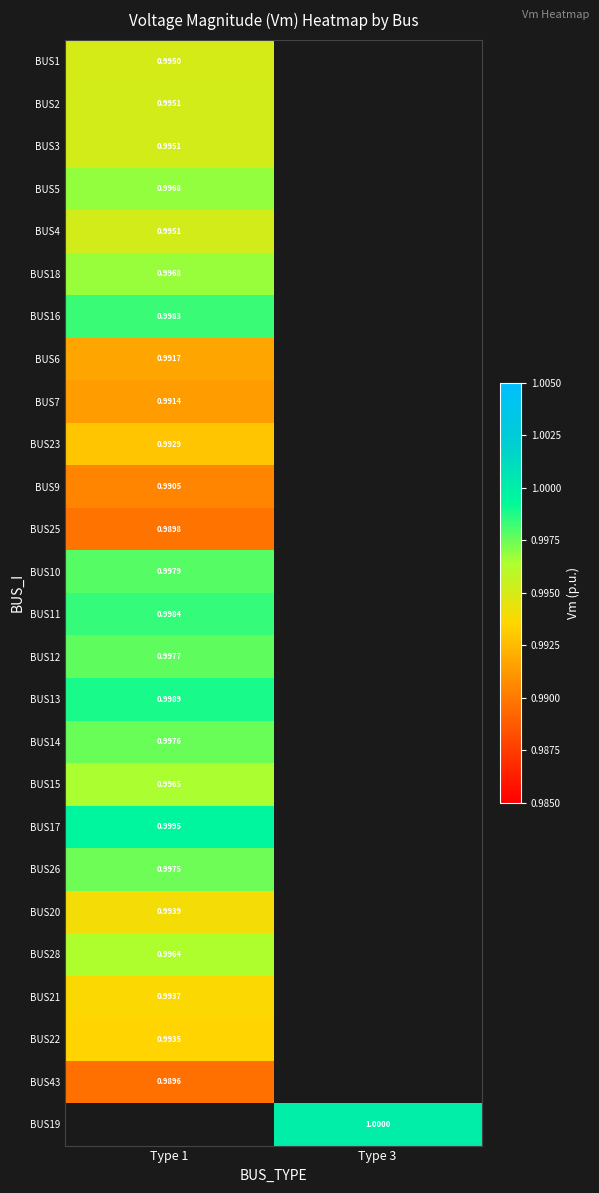

What is the maximum value shown in the chart?

1.0